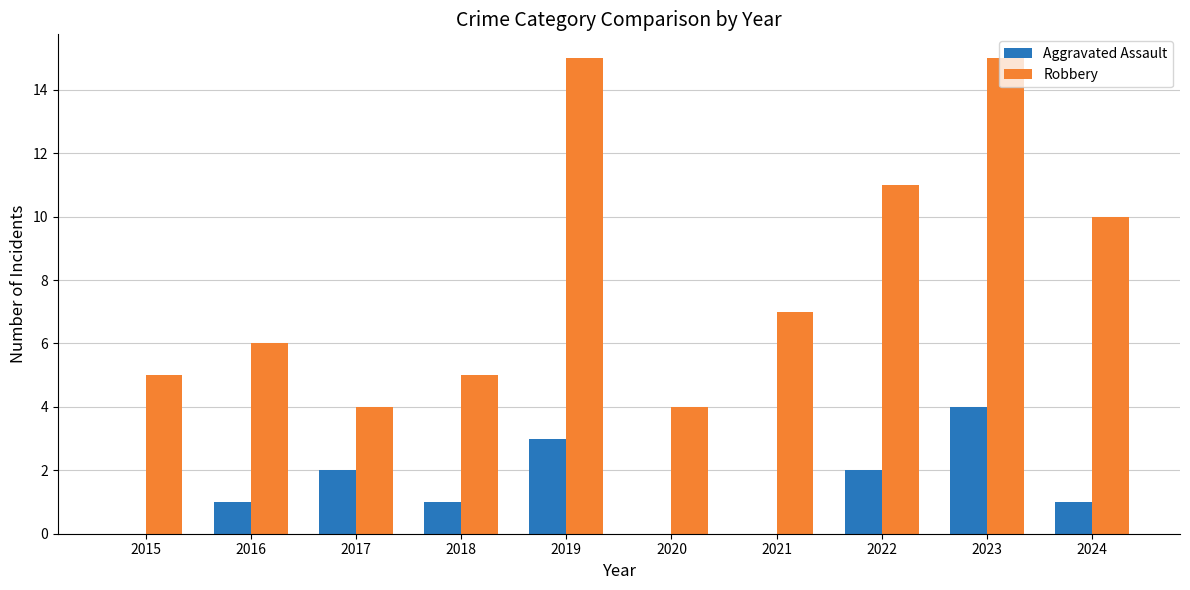

At which label does Aggravated Assault reach its peak?

2023